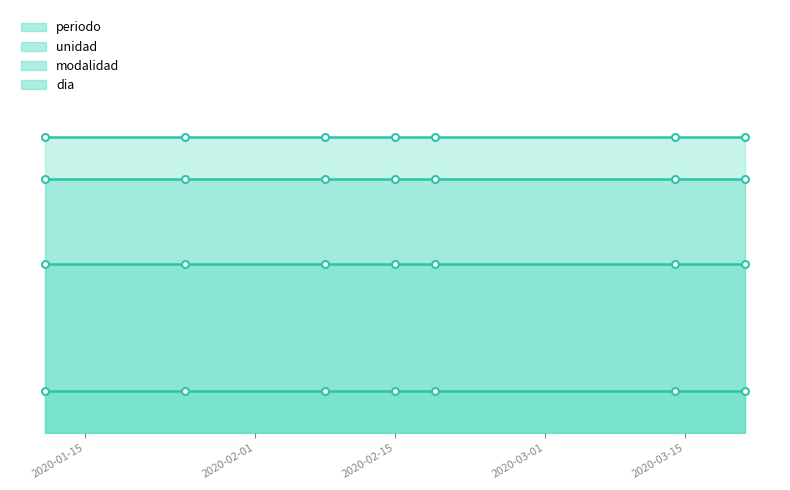

Where is periodo_line nearest to the value 7?

2020-01-15